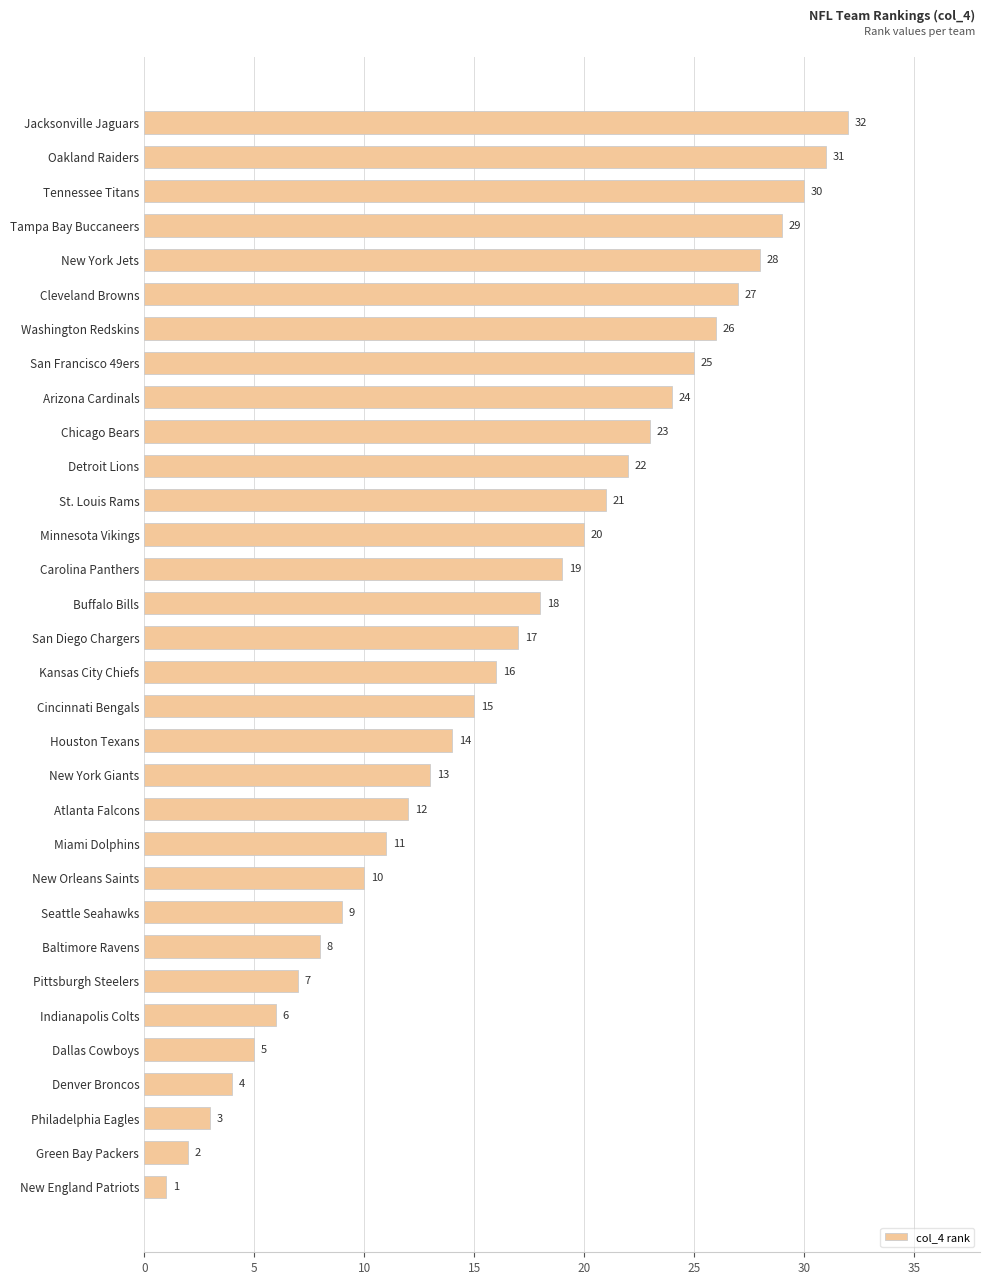

Which label corresponds to the largest value in the chart?

Jacksonville Jaguars